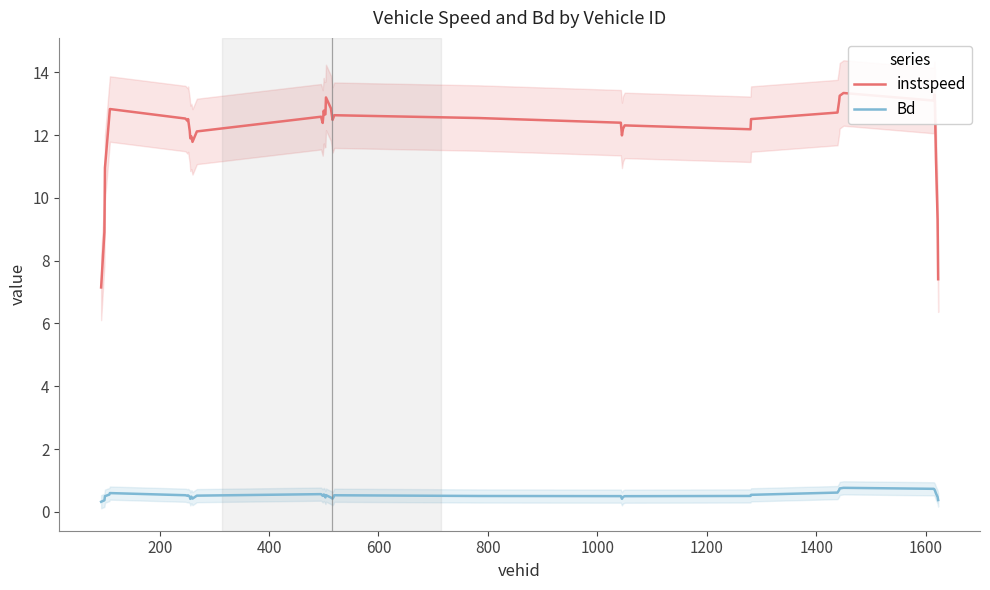

List the series in order of their overall mean, lowest first.

Bd, instspeed